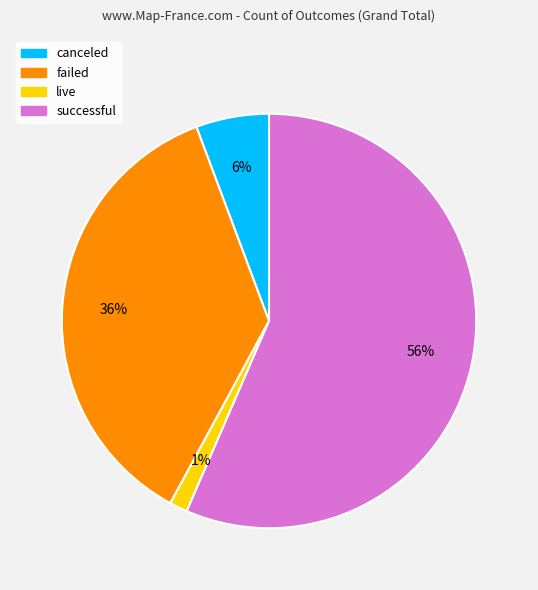

Is there a majority slice in this chart?

Yes